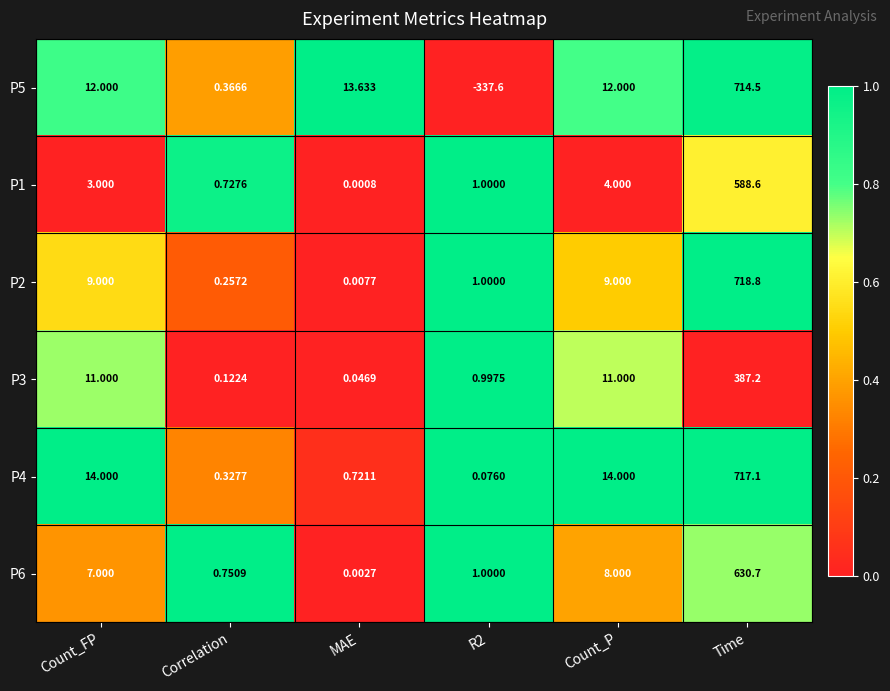

Which category has the highest value in the P4 series?

Time